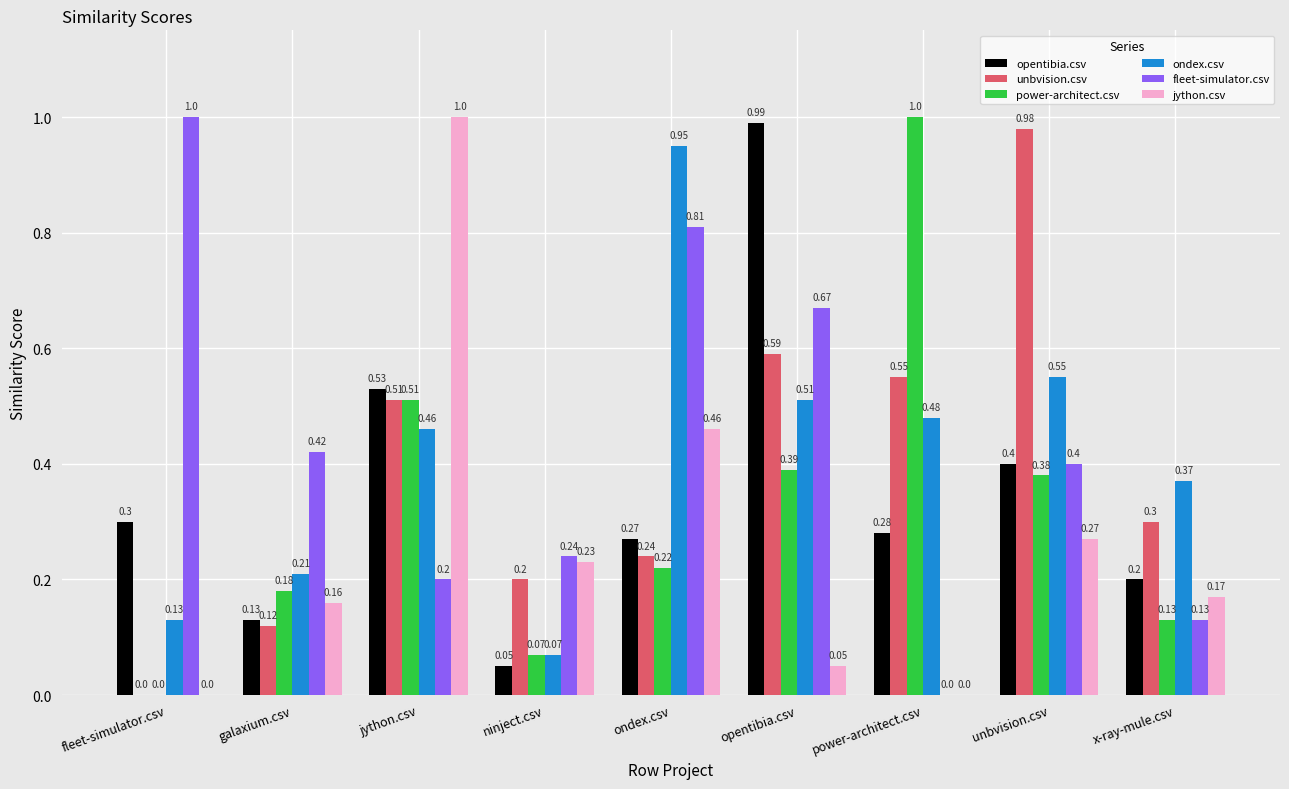

What is the total value across all series at galaxium.csv?

1.2